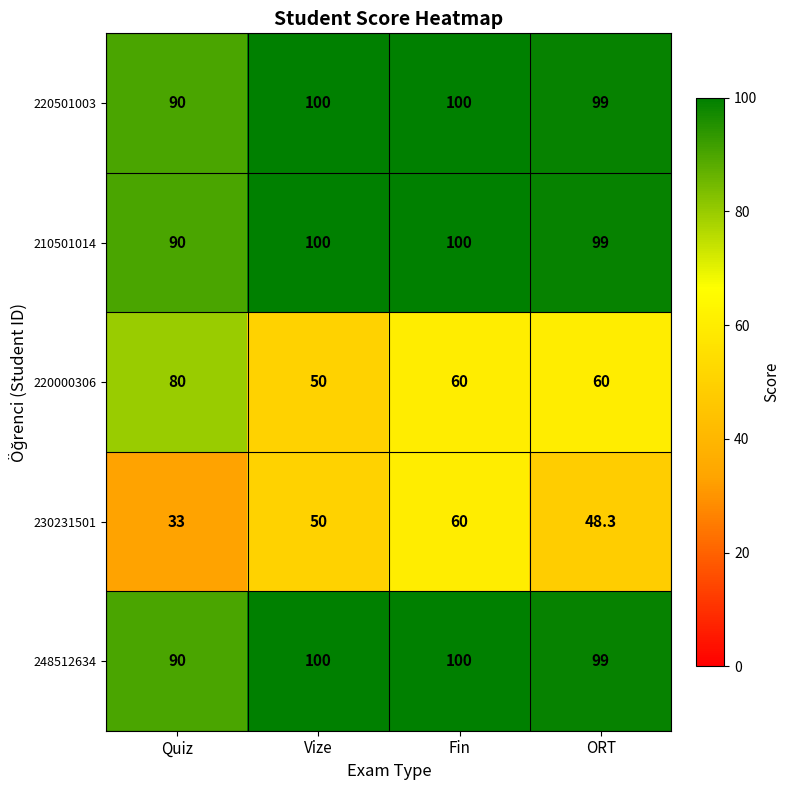

How many distinct data groups are displayed?

5